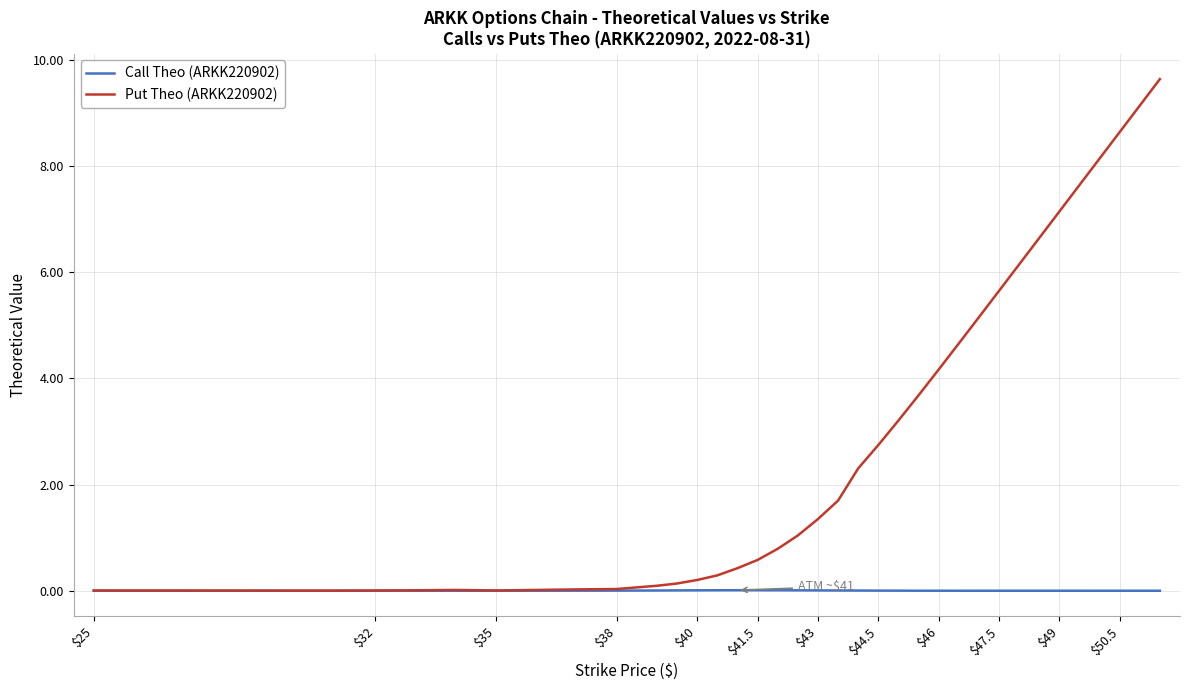

List the series in order of their peak value, lowest first.

Call Theo (ARKK220902), Put Theo (ARKK220902)